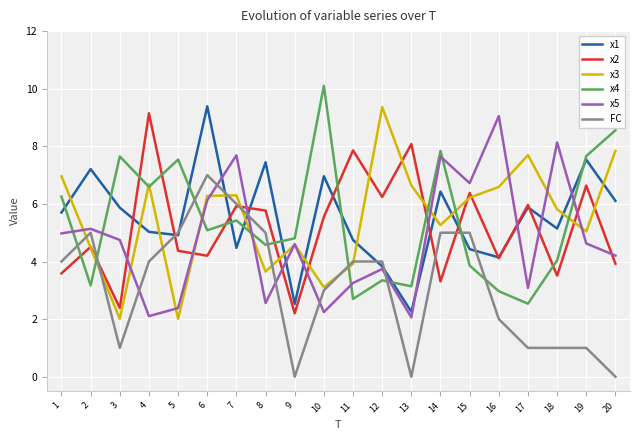

Rank the series by their maximum value, from highest to lowest.

x4, x1, x3, x2, x5, FC